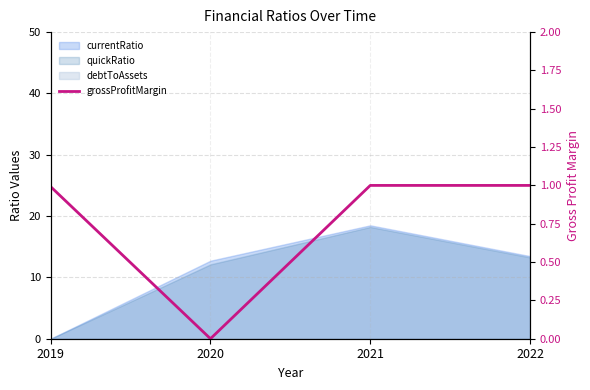

Count the number of categories in the chart.

4